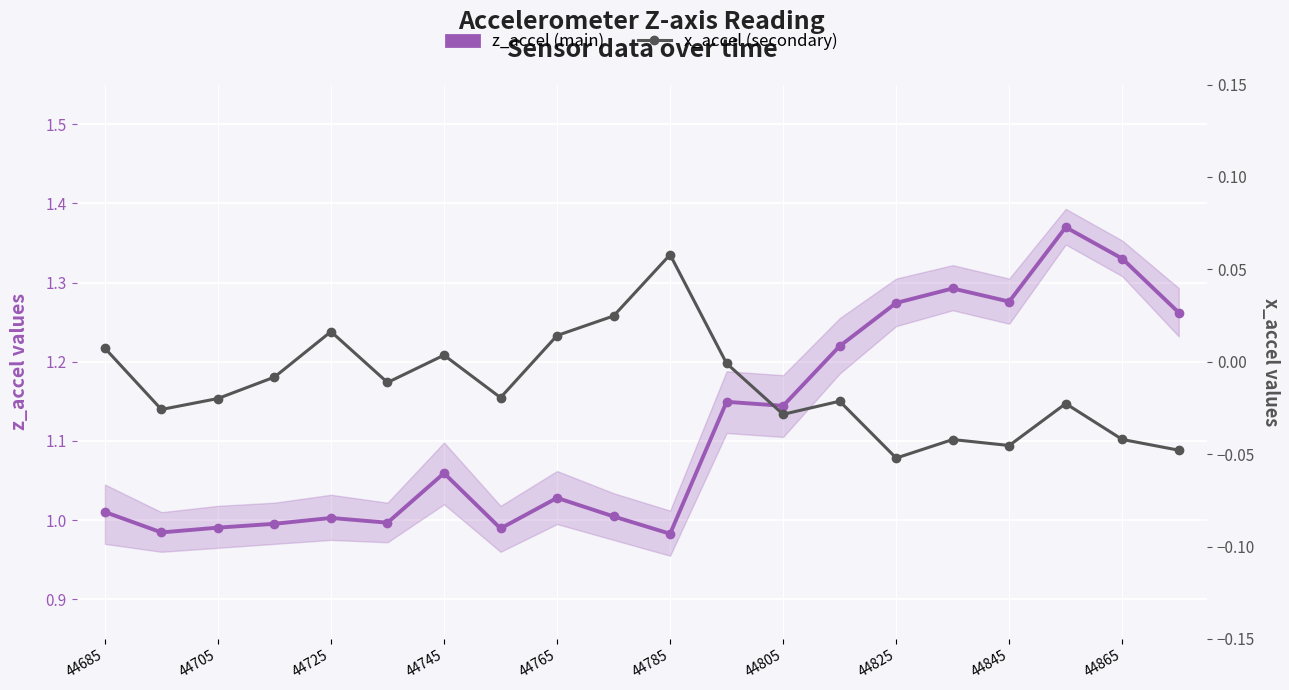

What is the value of the z_accel (main) point at the 10th from the left?

1.0